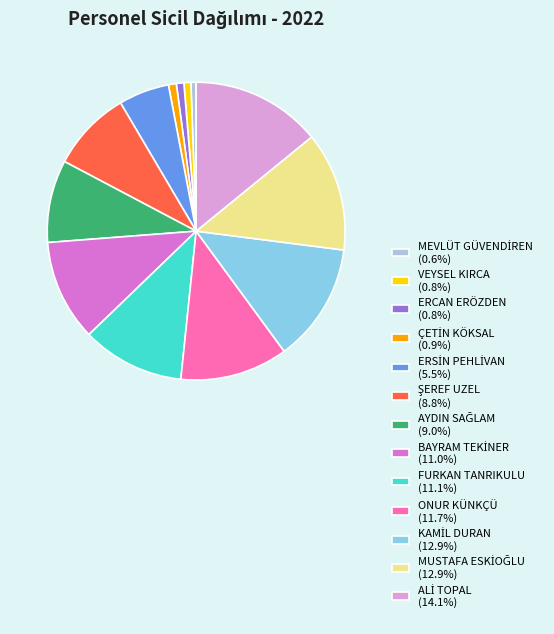

Count the number of slices in the pie.

13